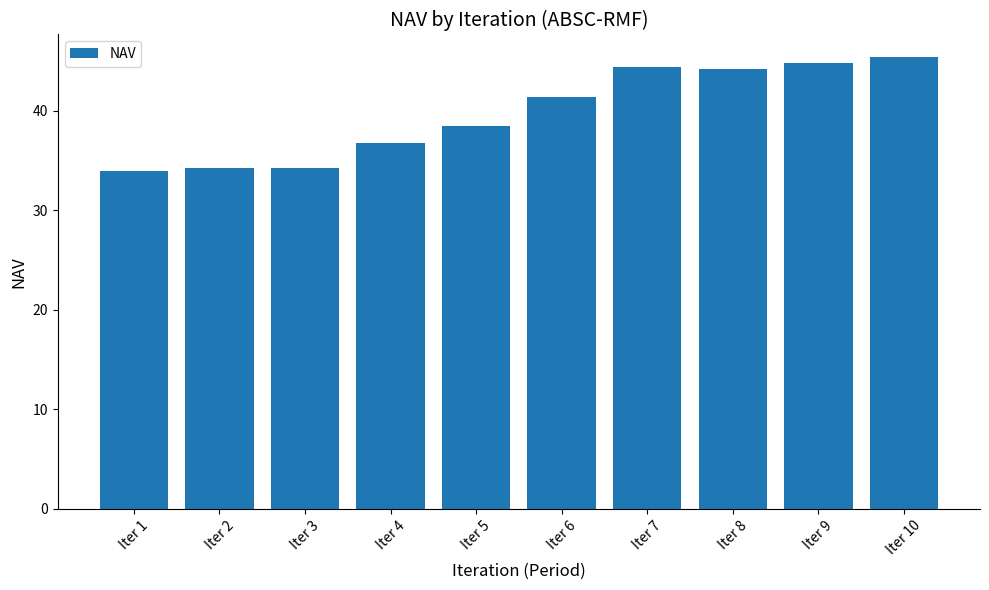

What is the sum of the values at Iter 2 and Iter 4?

71.0